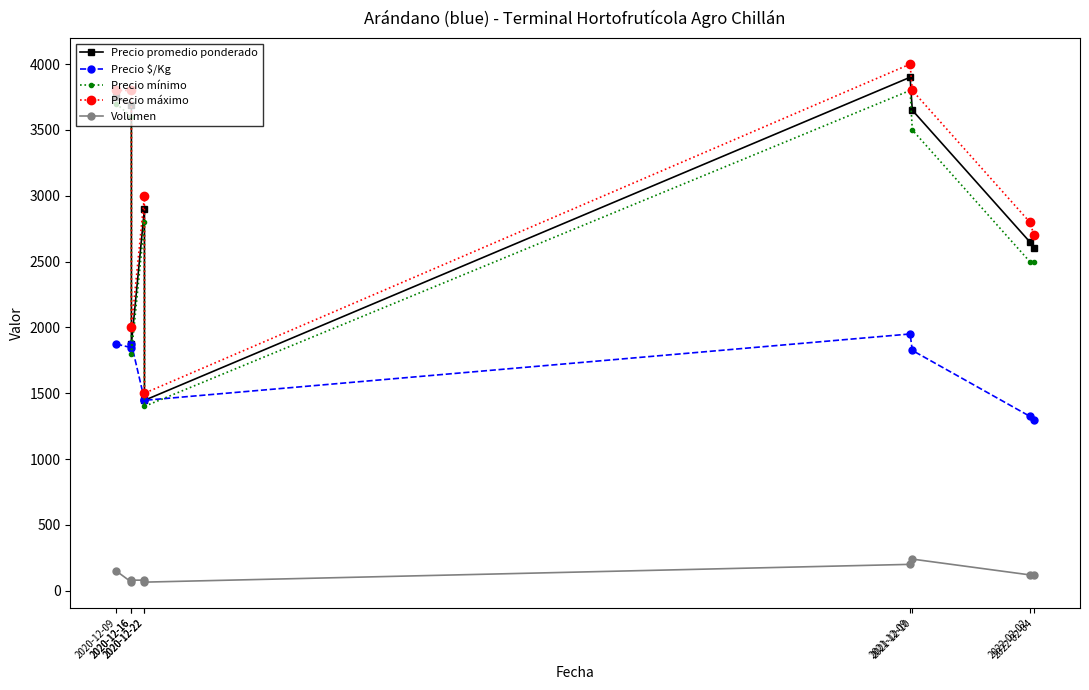

Which category has the highest value in the Precio $/Kg series?

2021-12-09